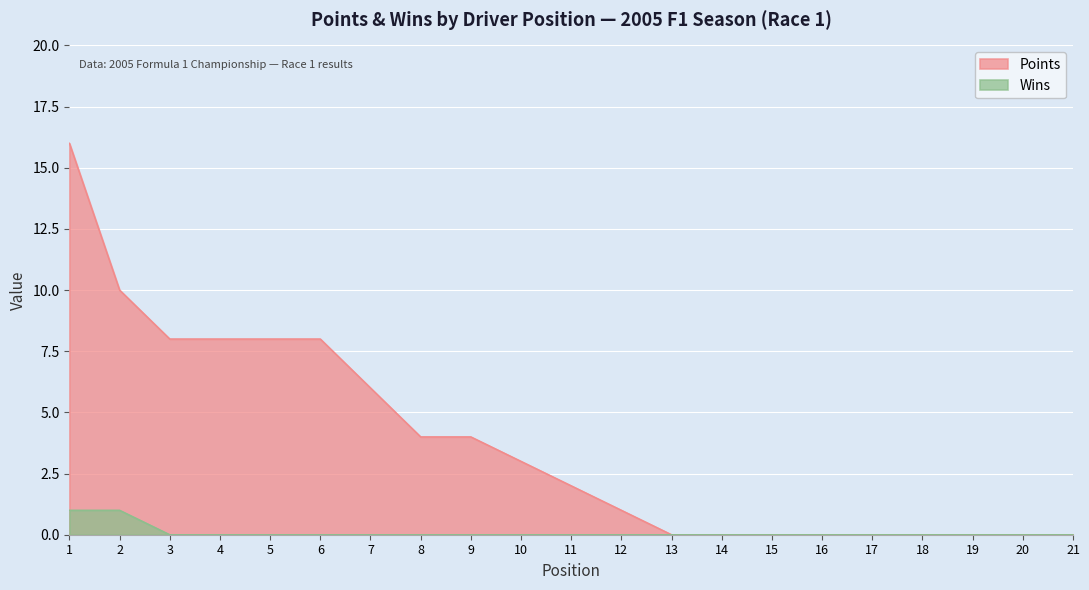

Is the value of Wins at 14 greater than the value of Points at 4?

No